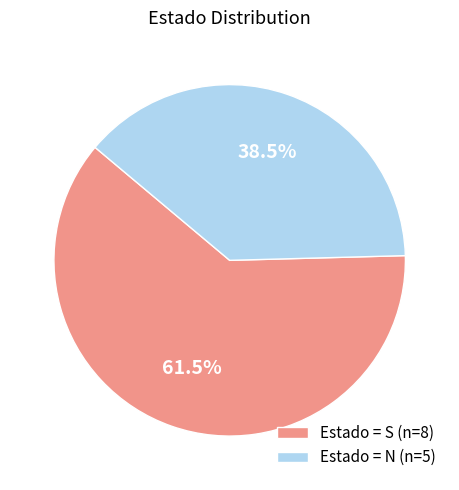

What is the majority slice?

Estado = S (n=8)